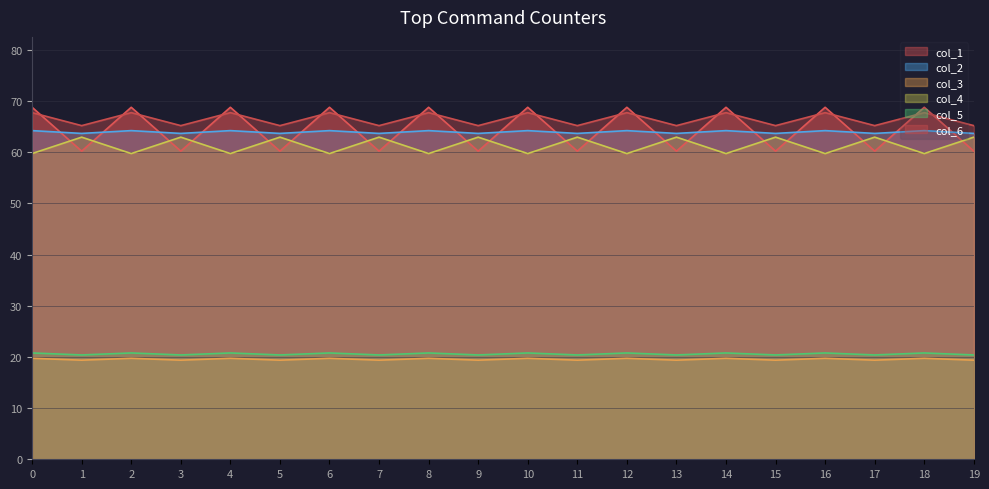

The value of col_6 at 12 is 59.7. True or false?

True